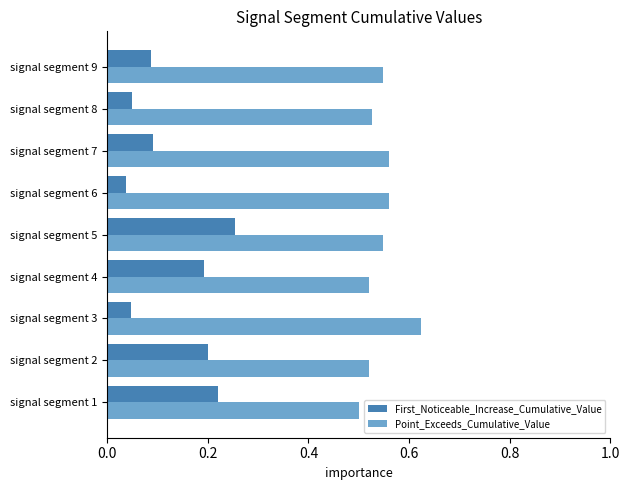

List the series in order of their overall mean, highest first.

Point_Exceeds_Cumulative_Value, First_Noticeable_Increase_Cumulative_Value